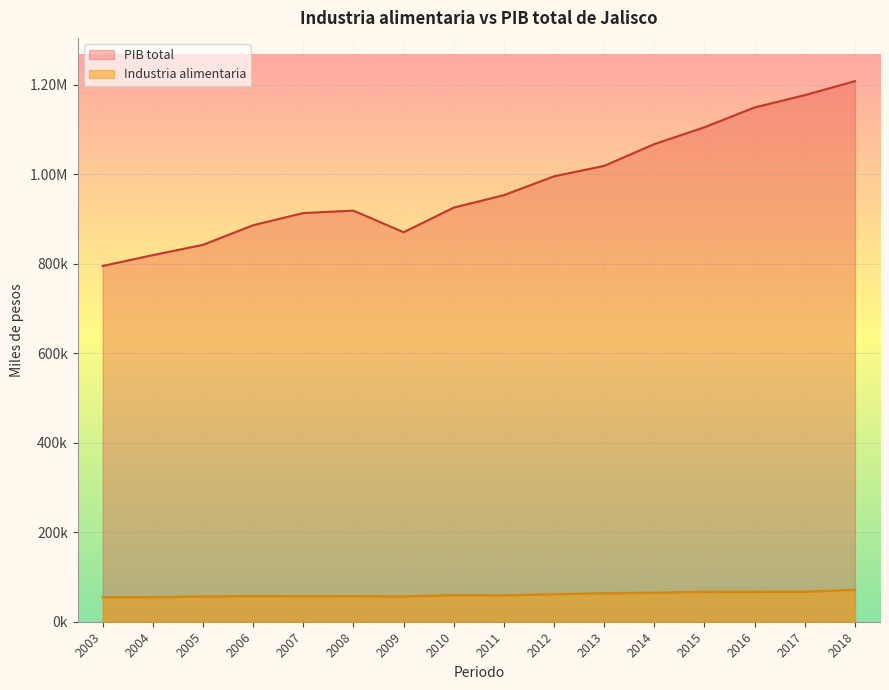

Which series has the largest total across all categories?

PIB total